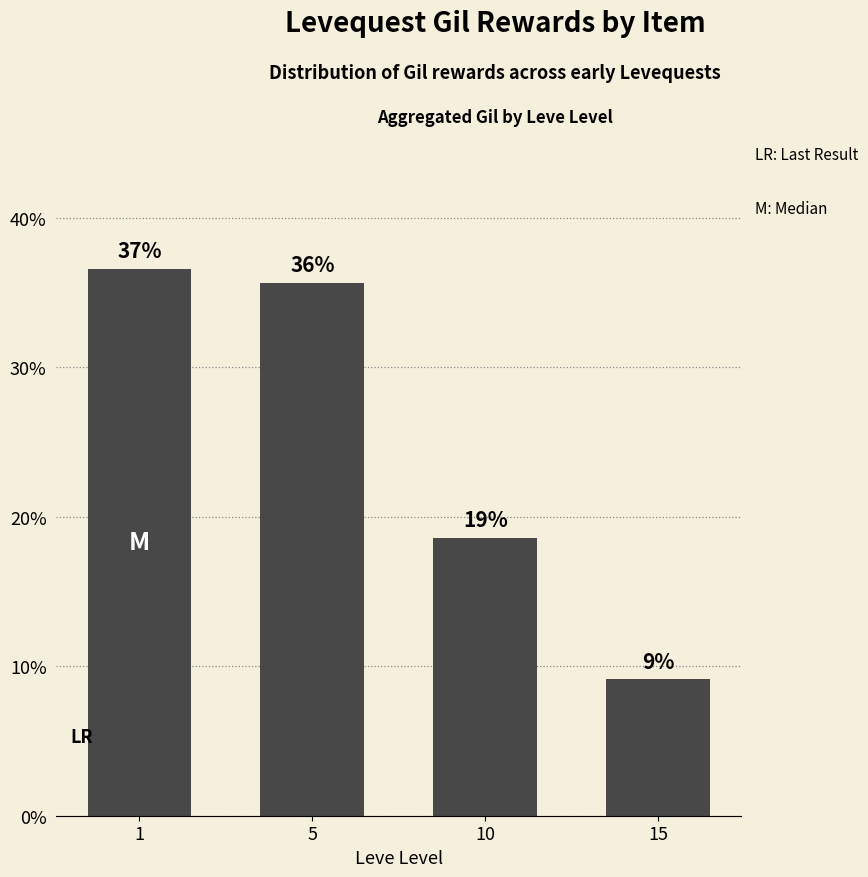

How many bars are there in total?

4